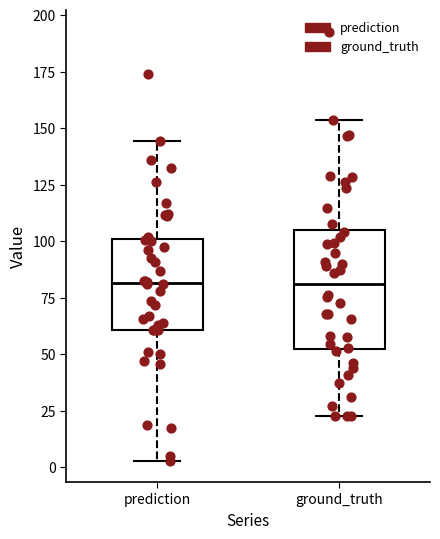

Which box is the tallest, from its lower edge to its upper edge?

ground_truth